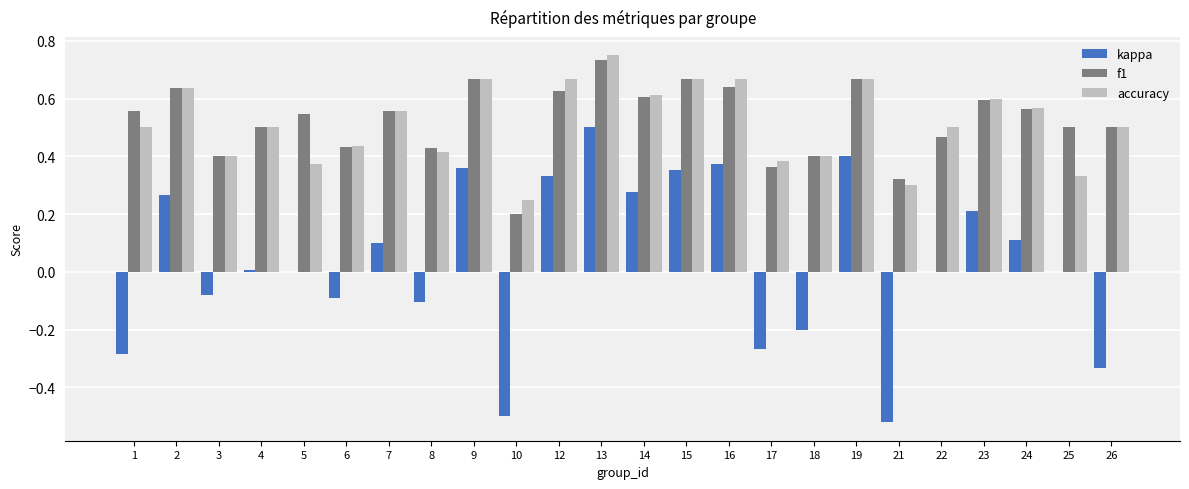

Where is f1 nearest to the value 0?

10